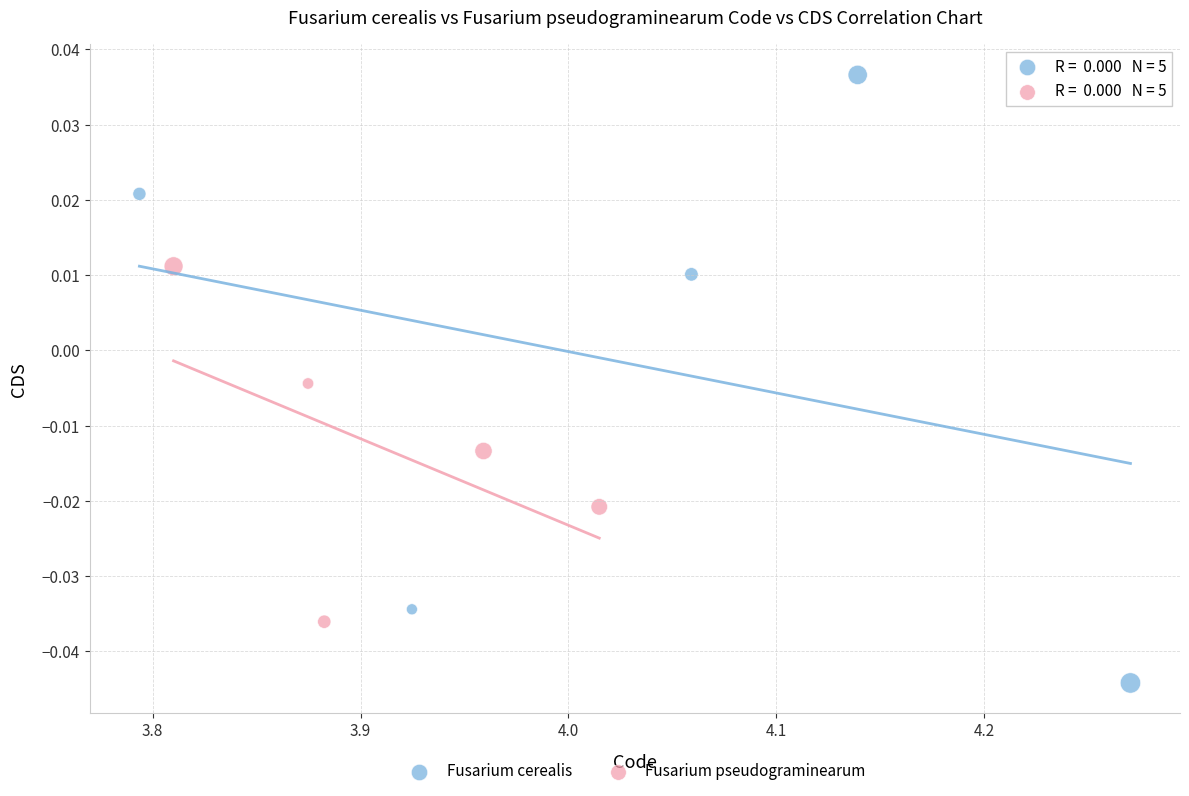

Which series reaches the maximum Y coordinate?

Fusarium cerealis